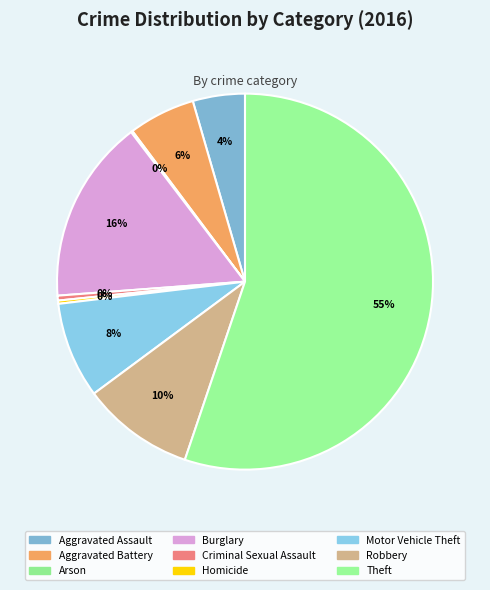

What is the majority slice?

Theft